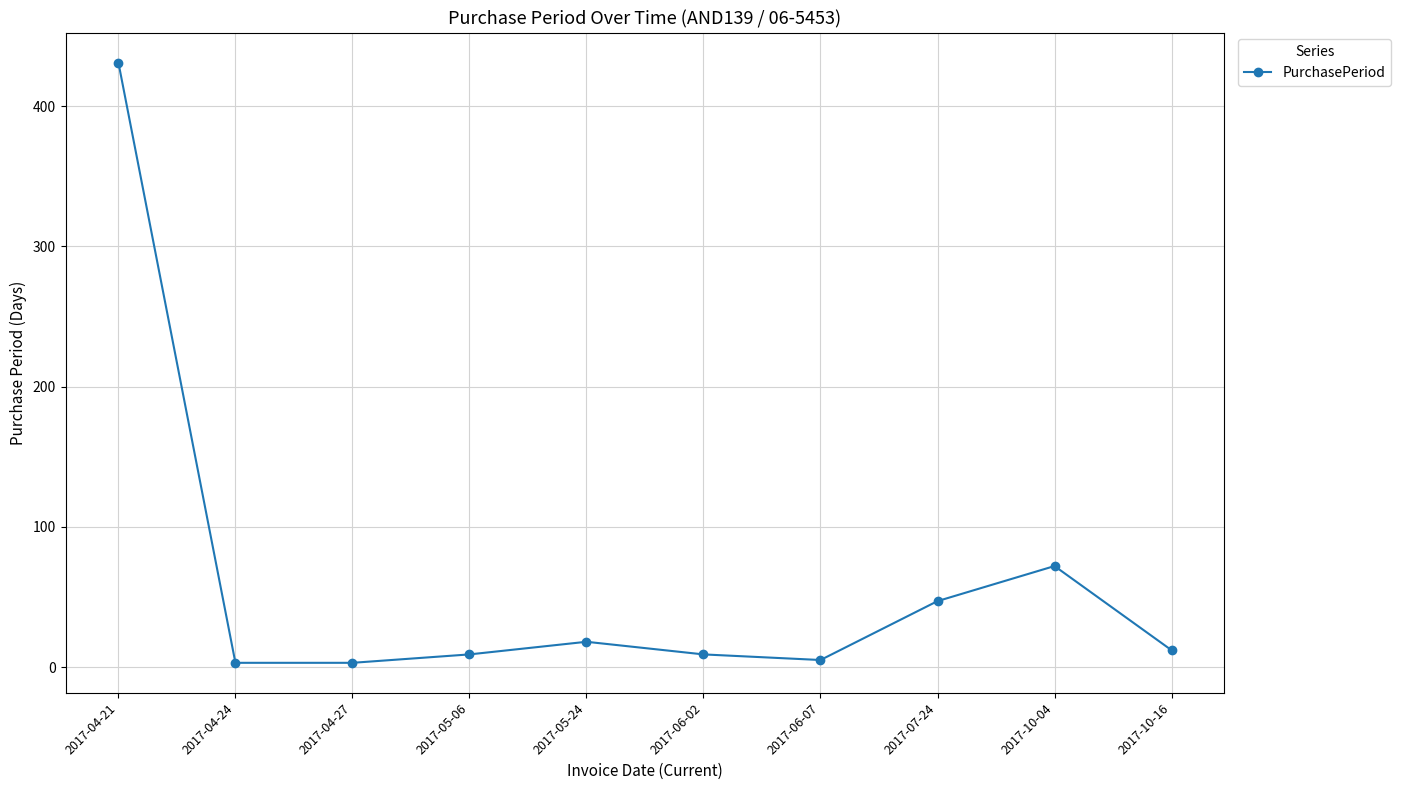

True or false: the data has more than 0 interior local peaks.

True